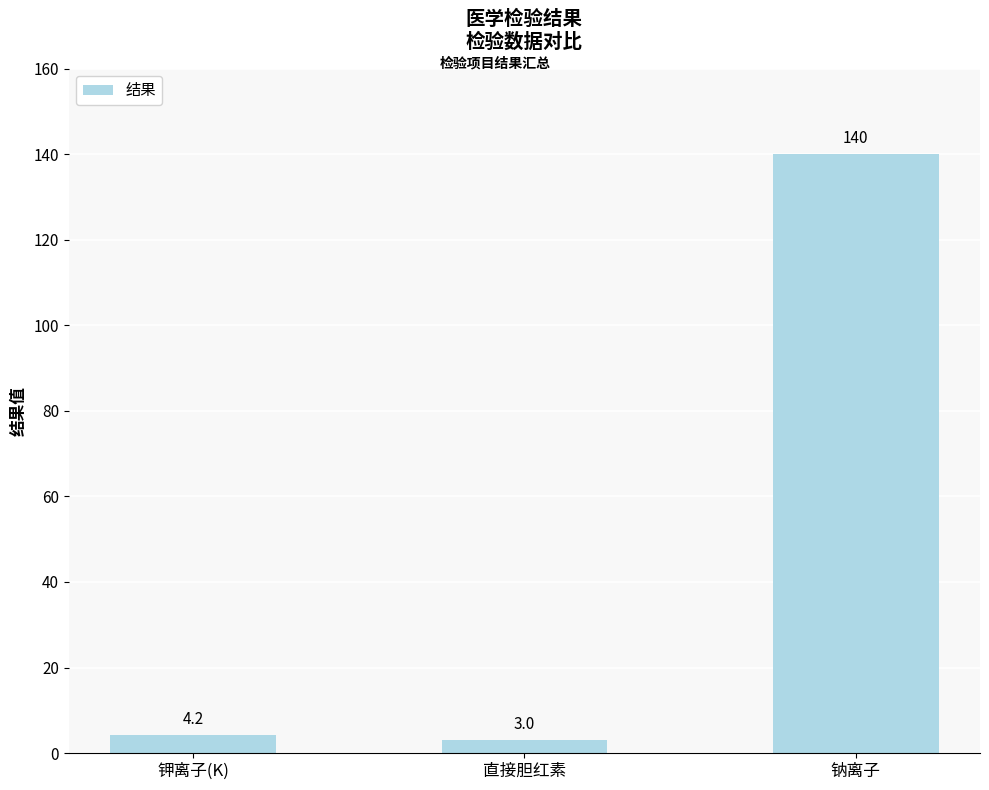

Reading left to right, list all the values displayed in this chart.

钾离子(K)=4.2	直接胆红素=3.0	钠离子=140.0